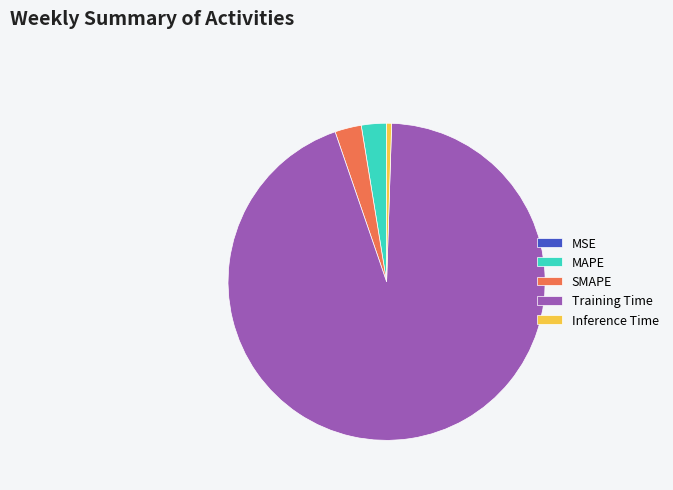

Which category has the biggest portion of the pie?

Training Time